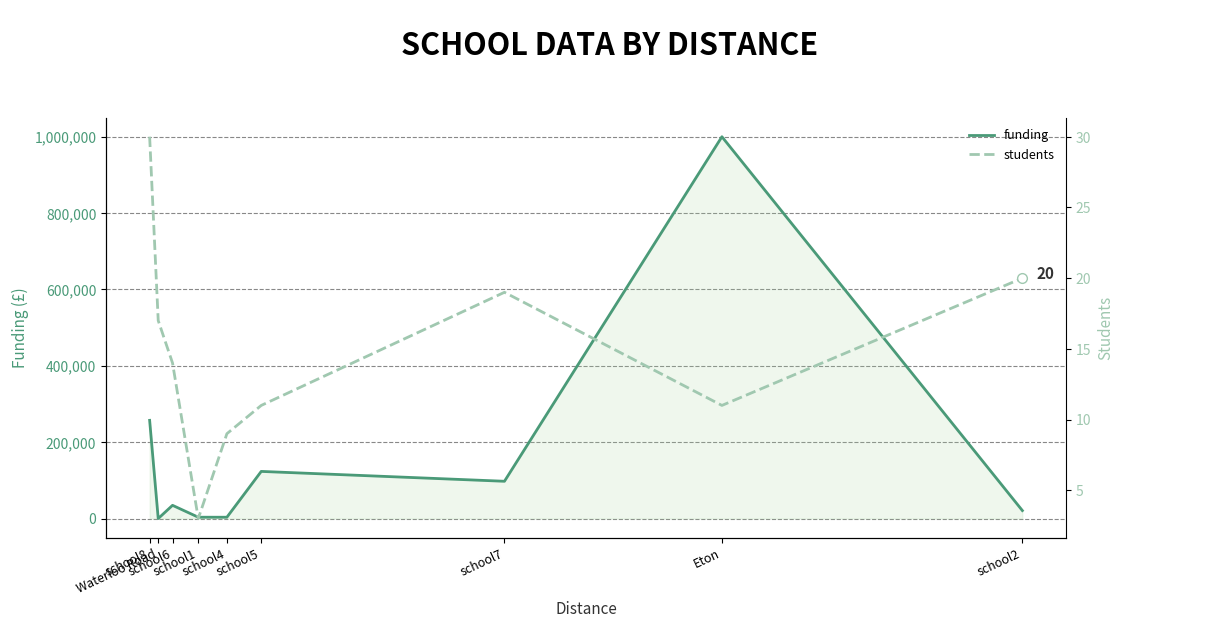

What is the label of the 3rd point from the right?

school7